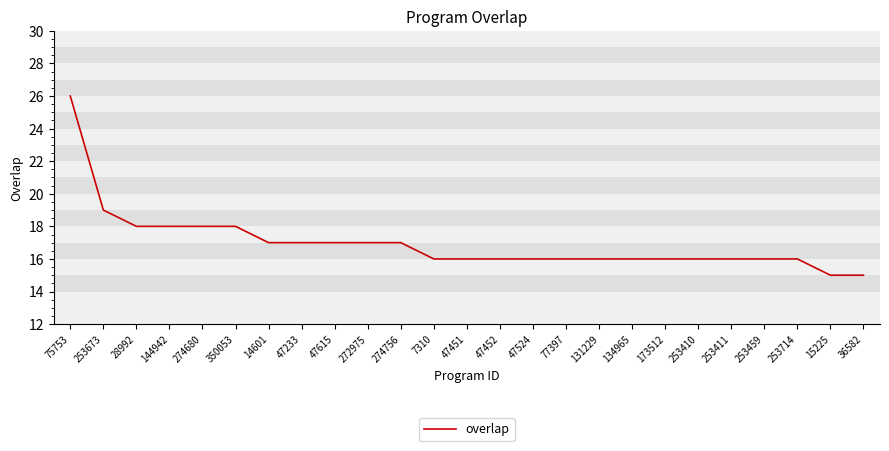

What is the average value?

17